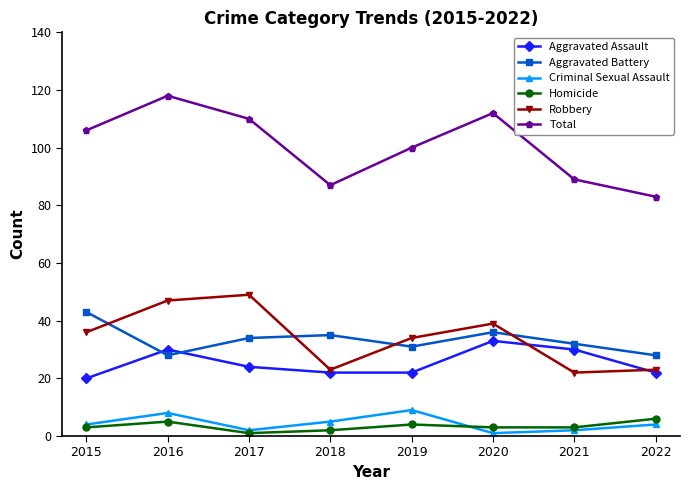

What value does the Criminal Sexual Assault series have at 2015?

4